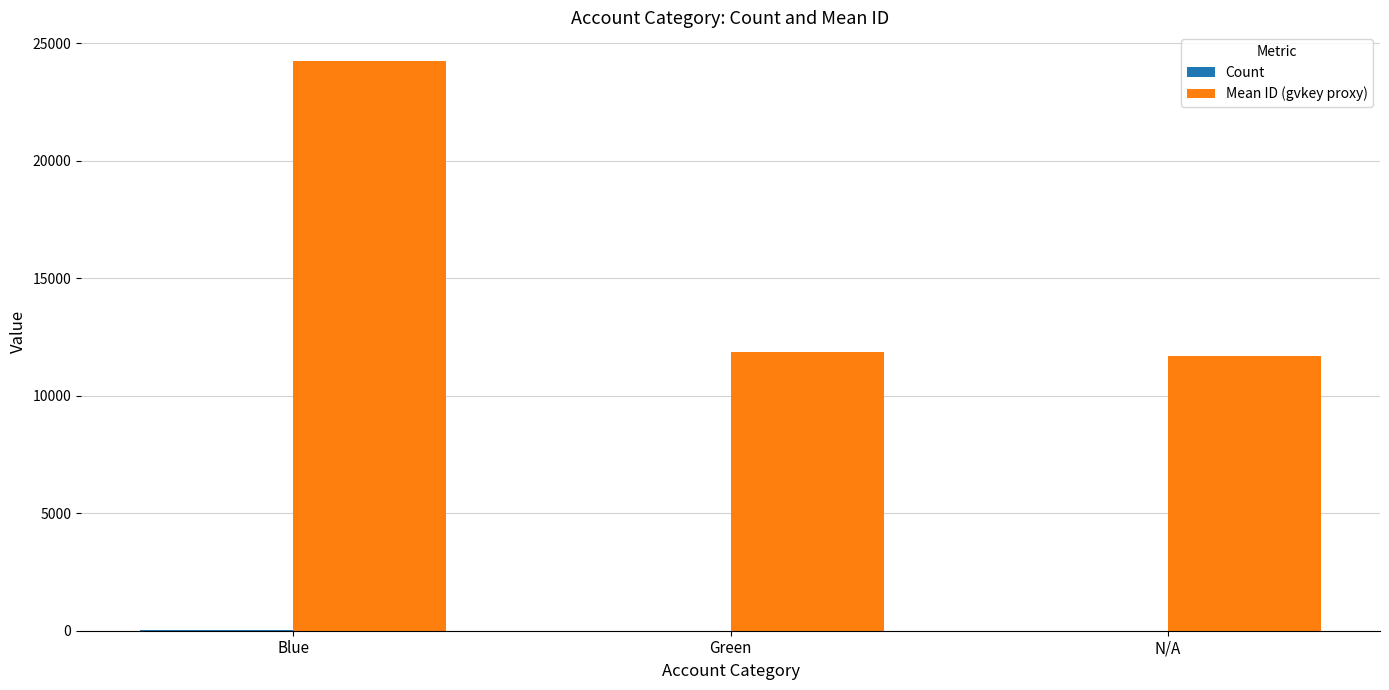

At which category is the sum across all series the highest?

Blue